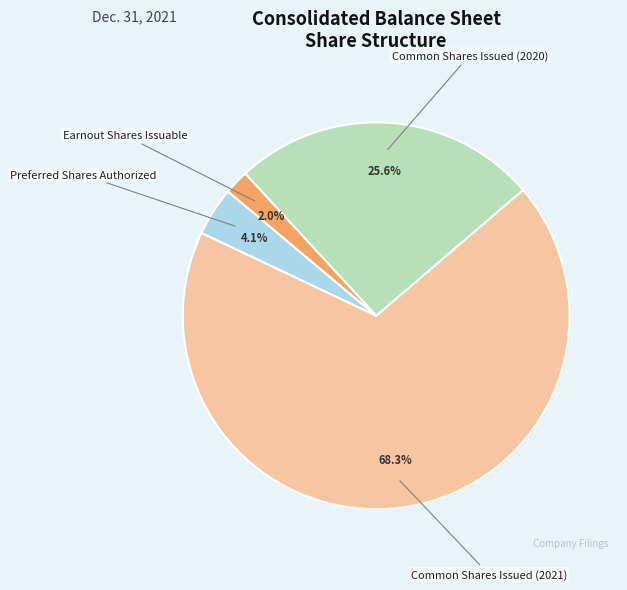

How many segments does this pie chart have?

4